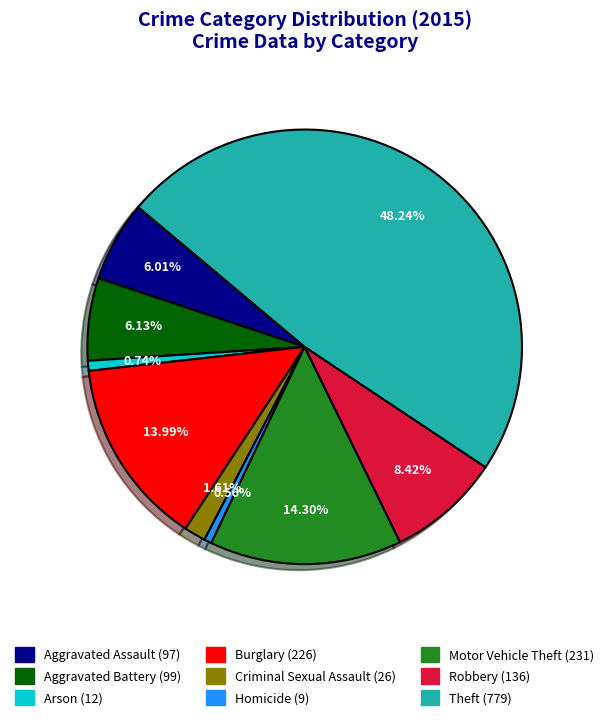

True or false: Criminal Sexual Assault accounts for 2% of the total.

True